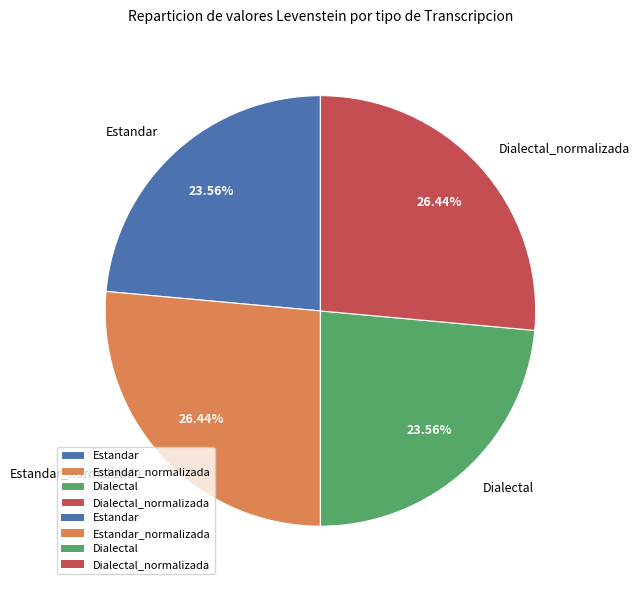

To the nearest percent, what is the average slice percentage?

25%